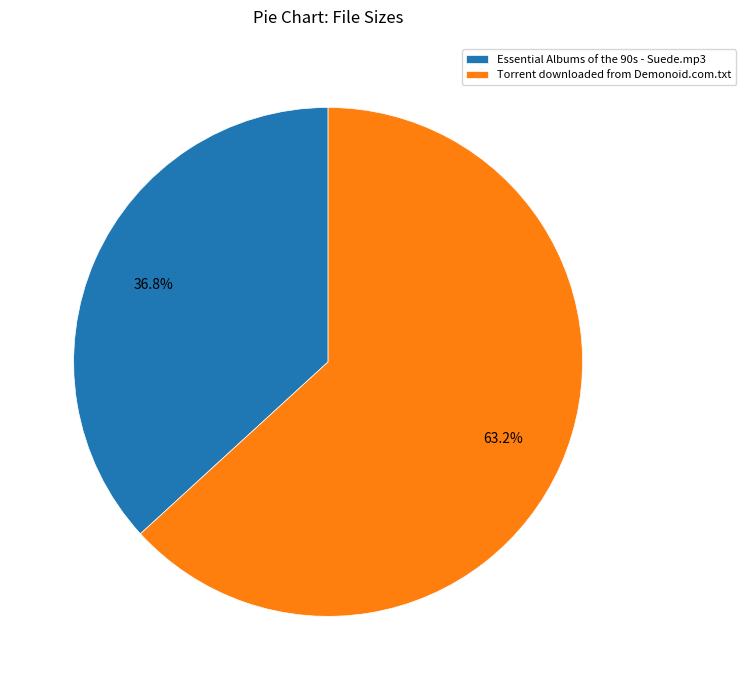

Does Essential Albums of the 90s - Suede.mp3 account for over 50% of the chart?

No